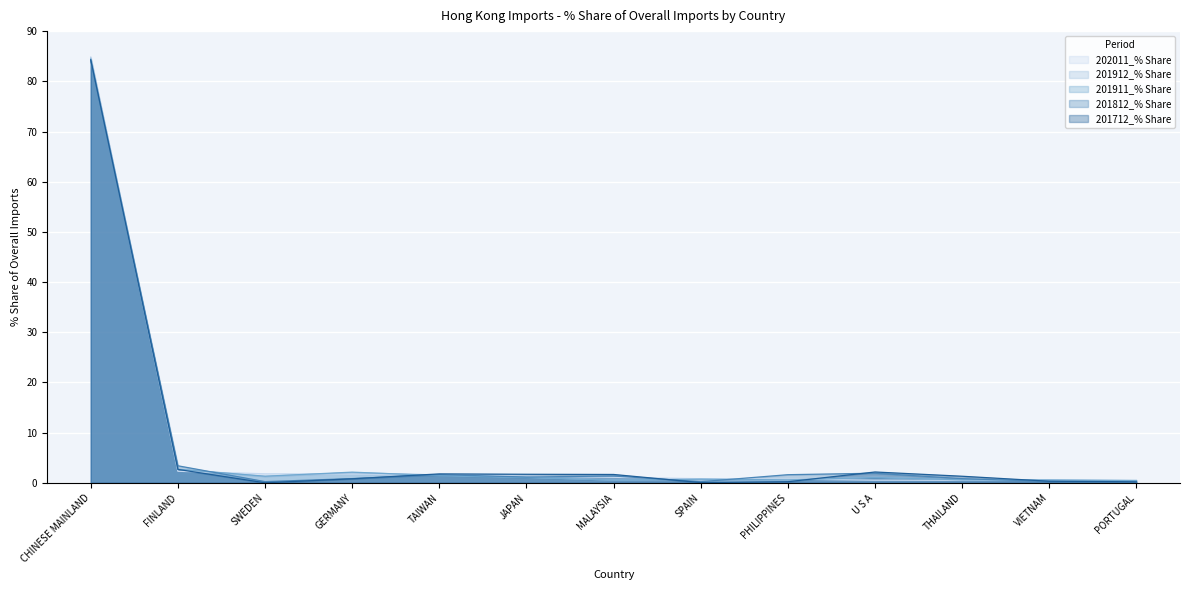

What position from the right is VIETNAM?

2